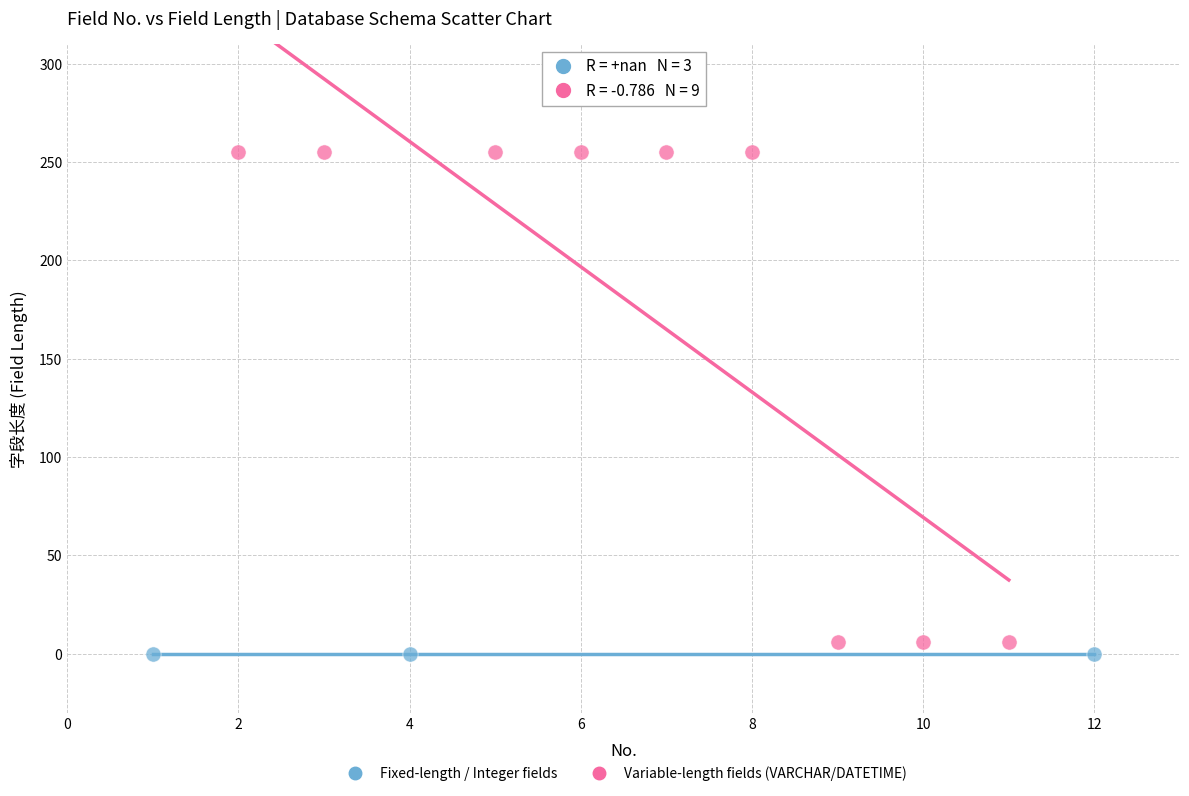

What are all the series names shown in the legend?

Fixed-length / Integer fields, Variable-length fields (VARCHAR/DATETIME)